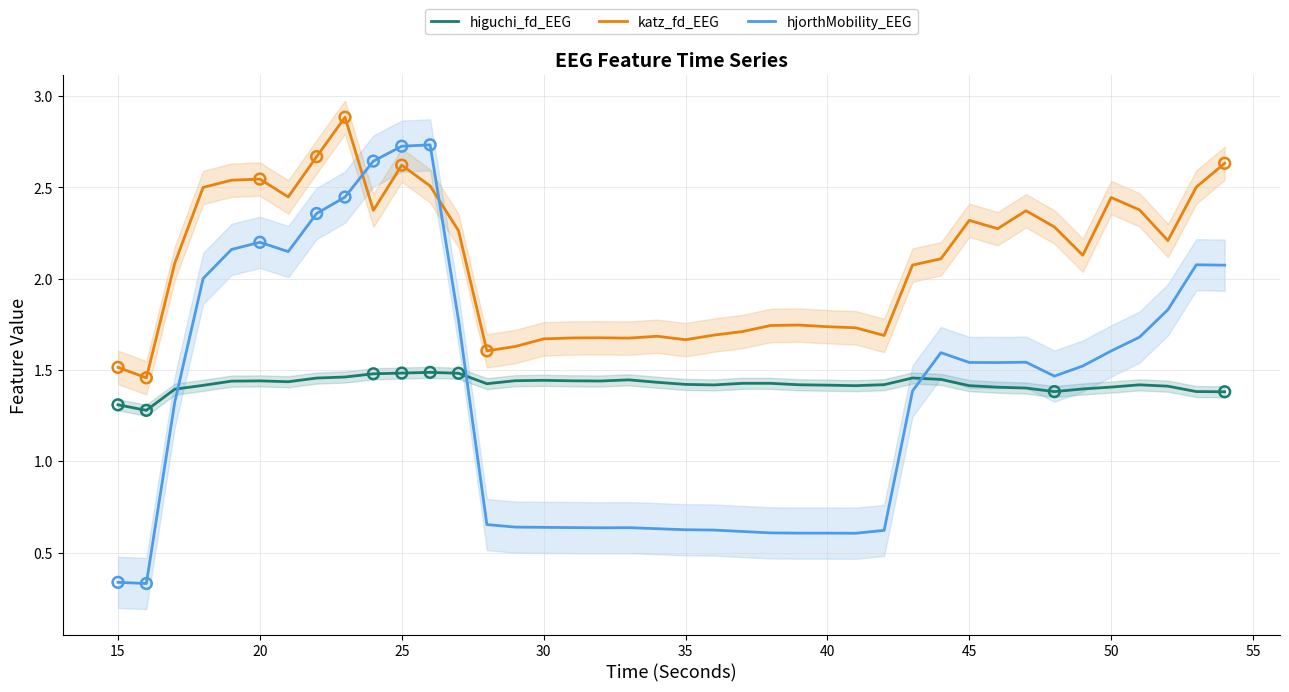

What is the highest value of the katz_fd_EEG series?

2.9